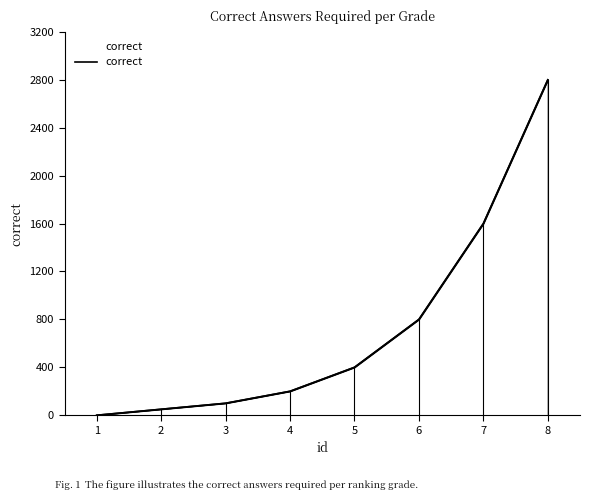

How many lines are shown in the chart?

1